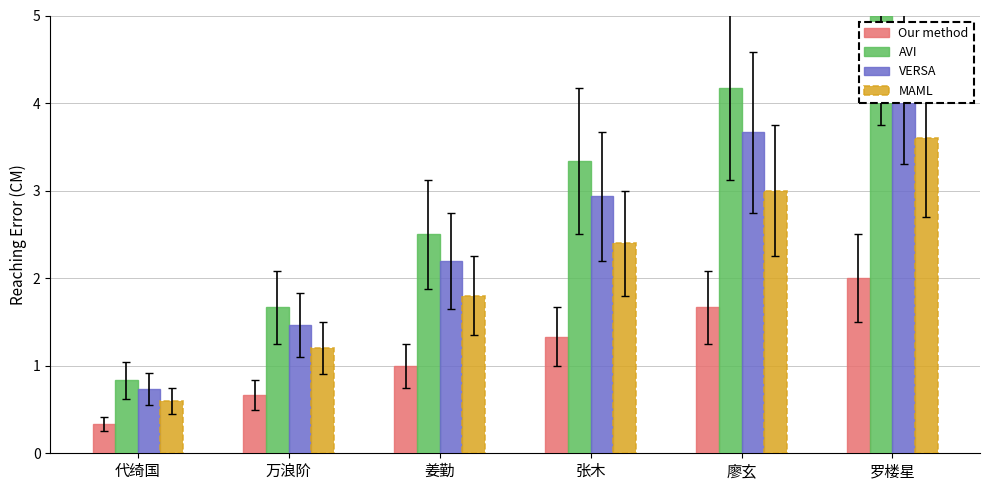

What are all the series names shown in the legend?

Our method, AVI, VERSA, MAML